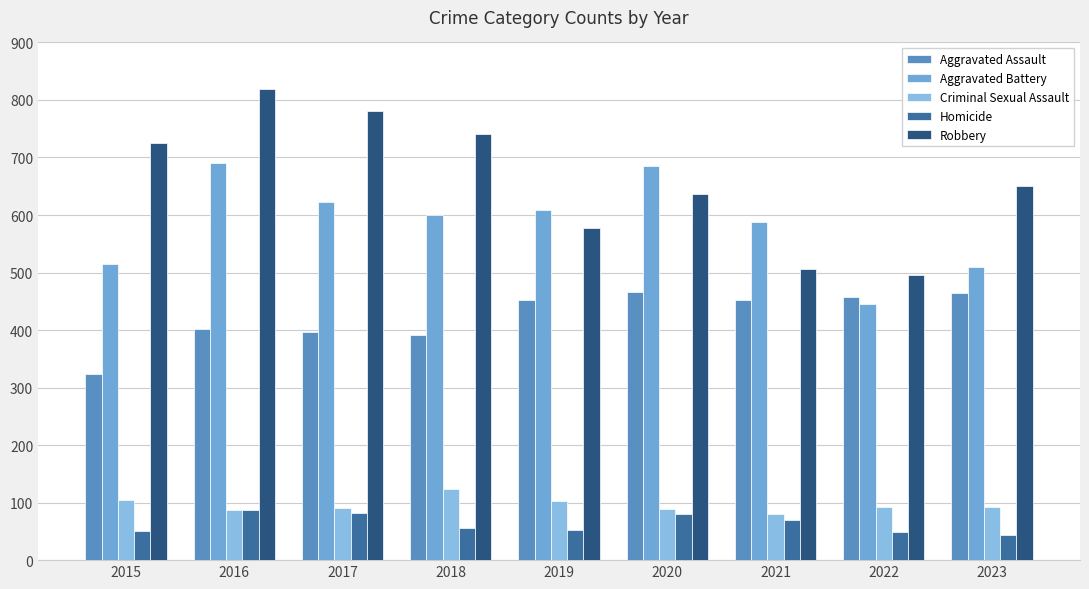

What is the approximate value of Homicide at 2018, to the nearest 5?

55